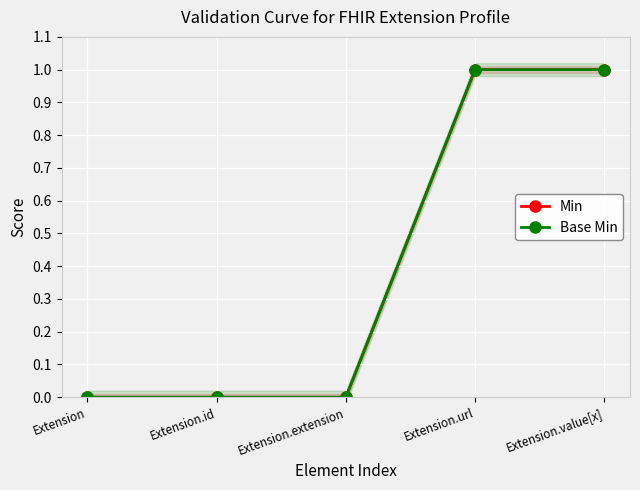

True or false: Min and Base Min cross at least once.

False